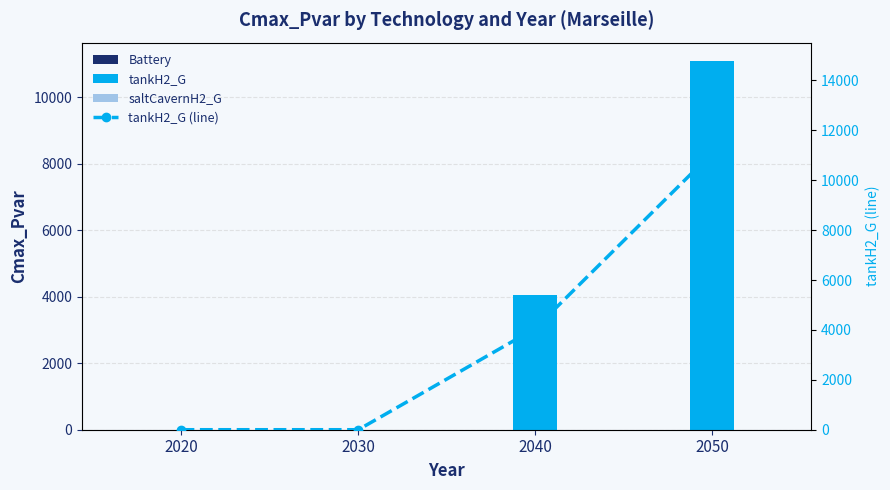

Reading right to left, transcribe all the data shown in this chart.

Battery: 2050=0.0	2040=0.0	2030=0.0	2020=0.0
tankH2_G: 2050=11082.9	2040=4057.9	2030=0.0	2020=0.0
saltCavernH2_G: 2050=0.0	2040=0.0	2030=0.0	2020=0.0
tankH2_G (line): 2050=11082.9	2040=4057.9	2030=0.0	2020=0.0